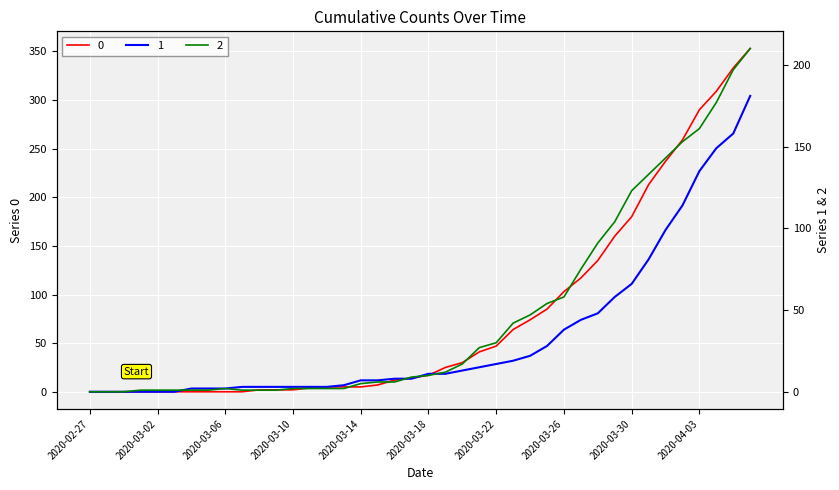

What is the greatest value displayed?

353